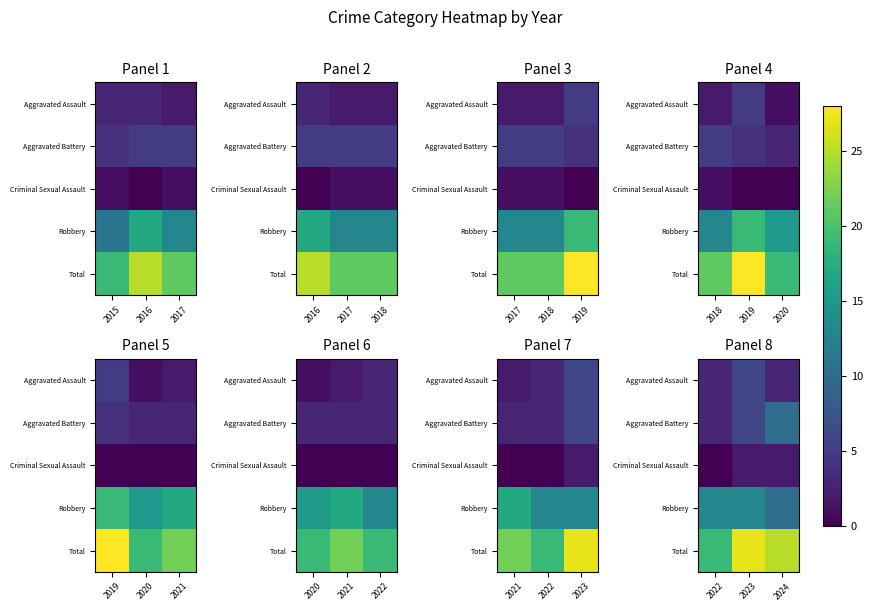

Between 2022 and 2023, which is larger?

2023